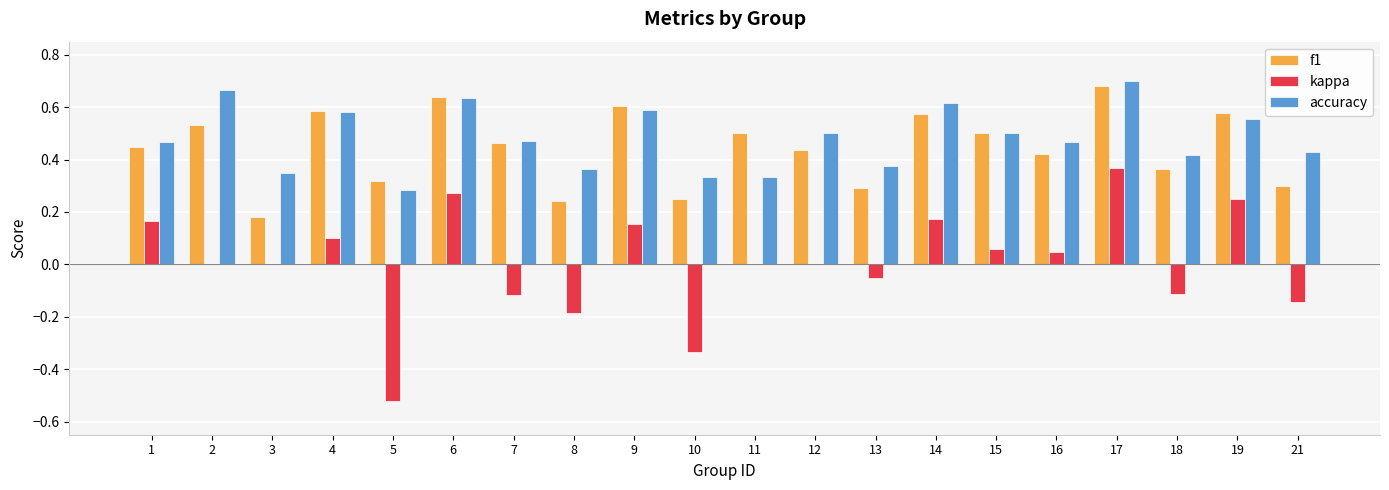

Which category has the highest value in the kappa series?

17